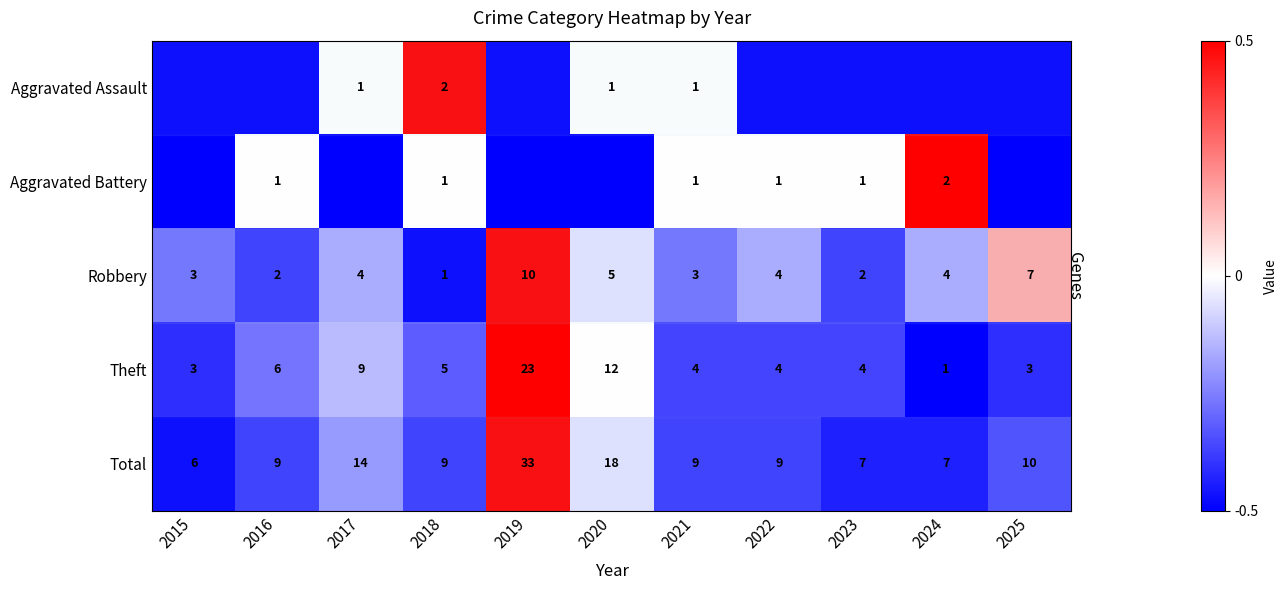

At which category is the sum across all series the highest?

2019